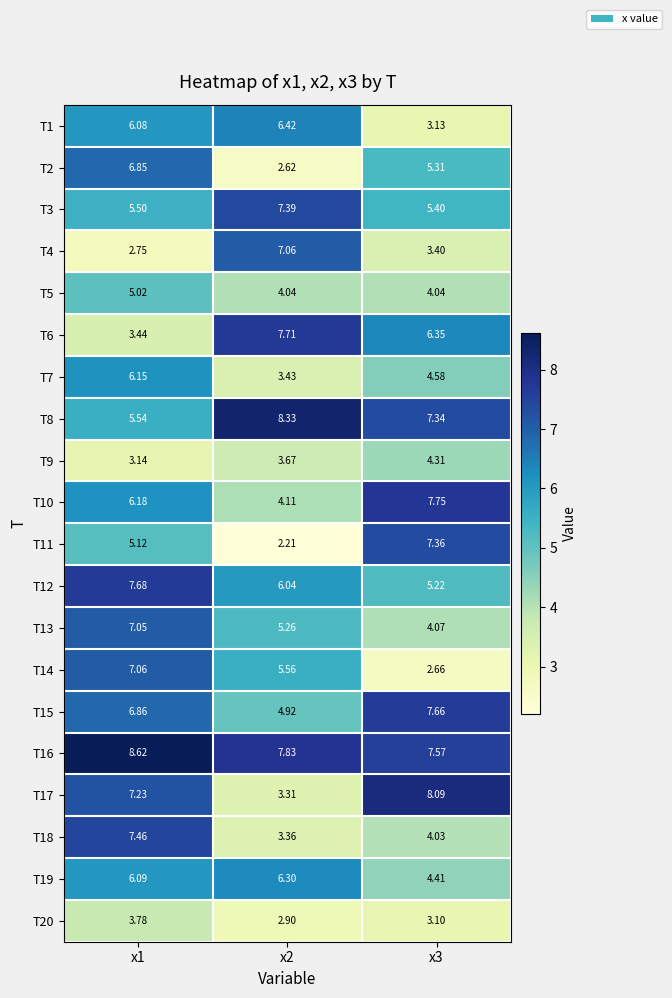

What is the spread (max minus min) of values at x2?

6.1